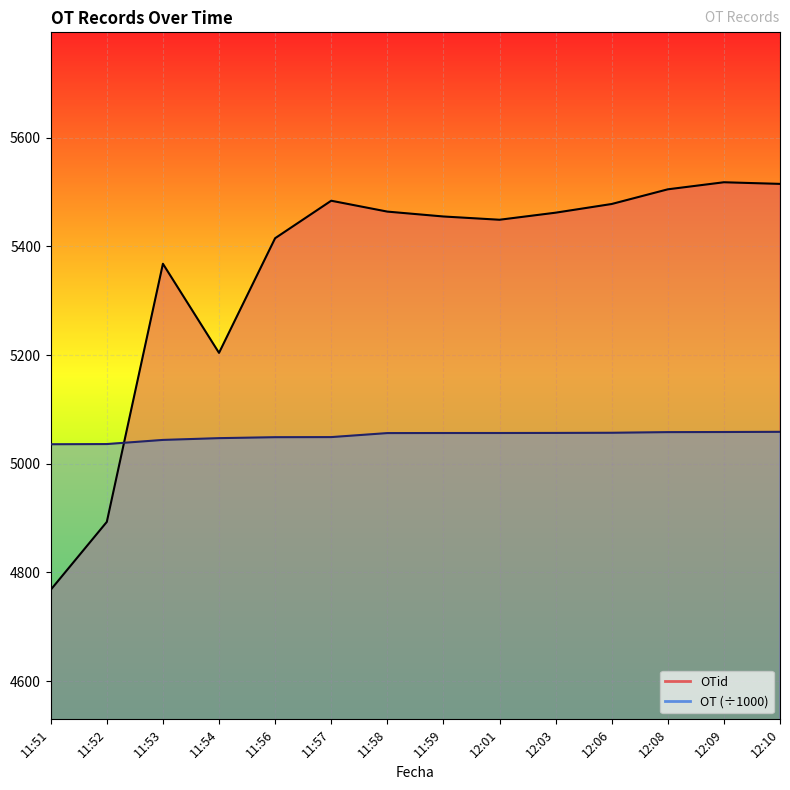

Rank the categories by OTid value from lowest to highest.

11:51, 11:52, 11:54, 11:53, 11:56, 12:01, 11:59, 12:03, 11:58, 12:06, 11:57, 12:08, 12:10, 12:09